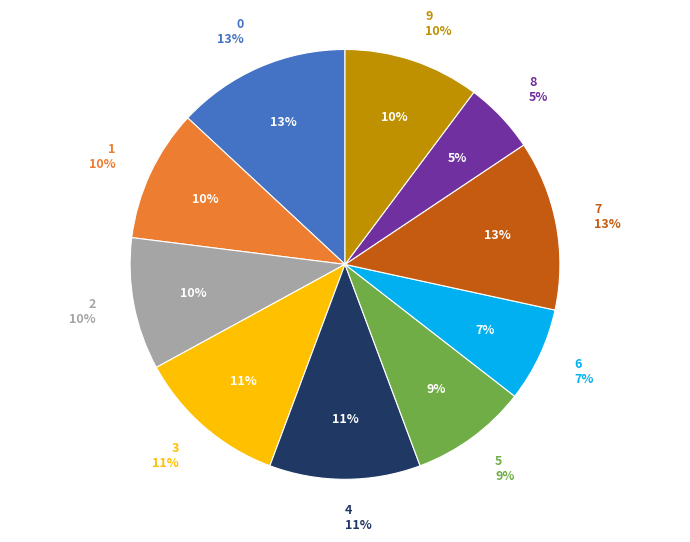

To the nearest percent, what portion does 0 represent?

13%